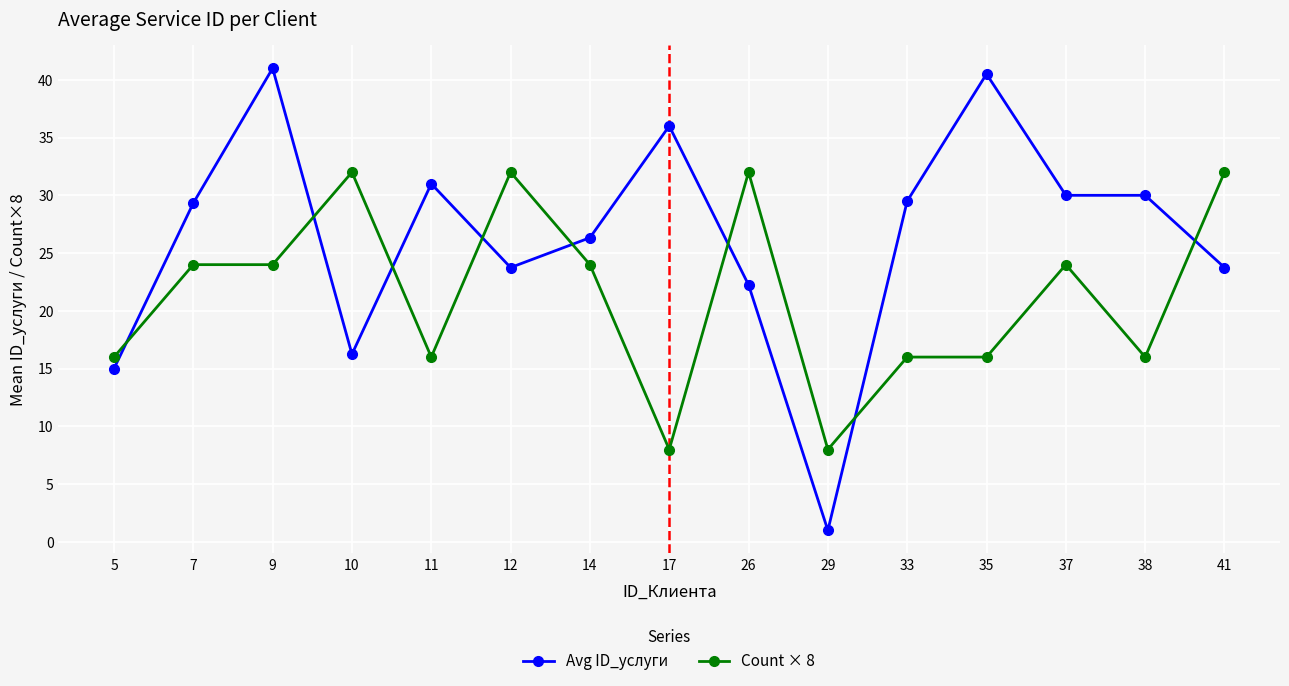

What is the difference between the second highest and second lowest values in the Avg ID_услуги series?

25.5